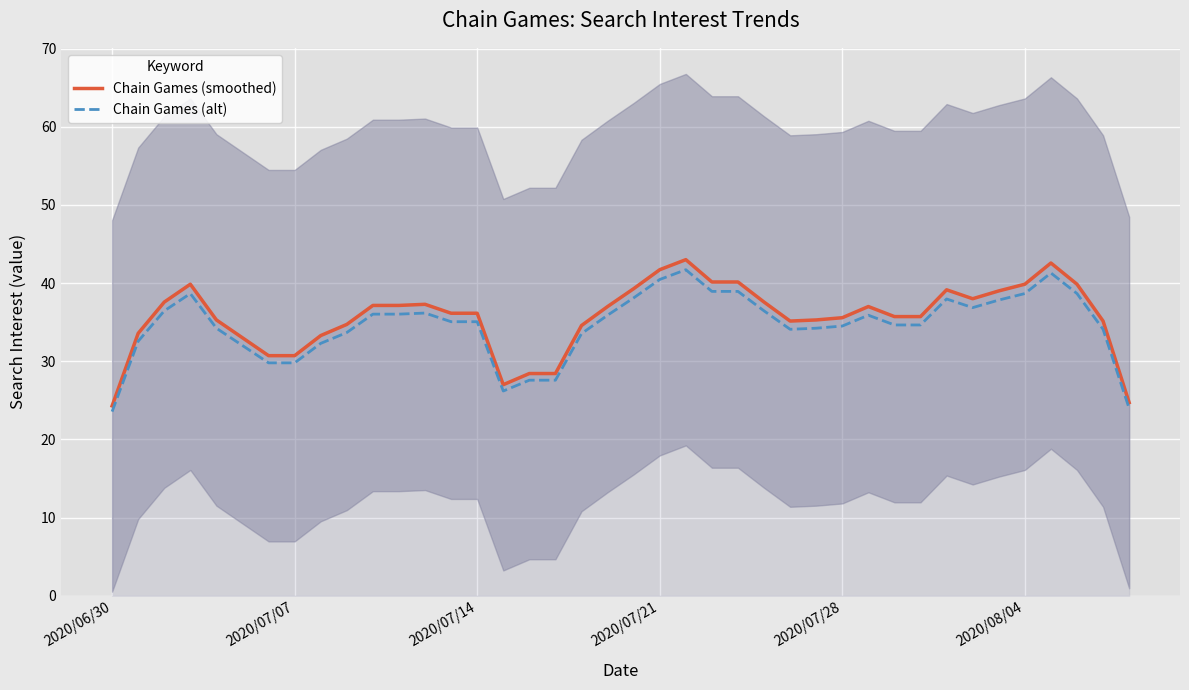

True or false: Chain Games (smoothed) and Chain Games (alt) intersect in this chart.

False